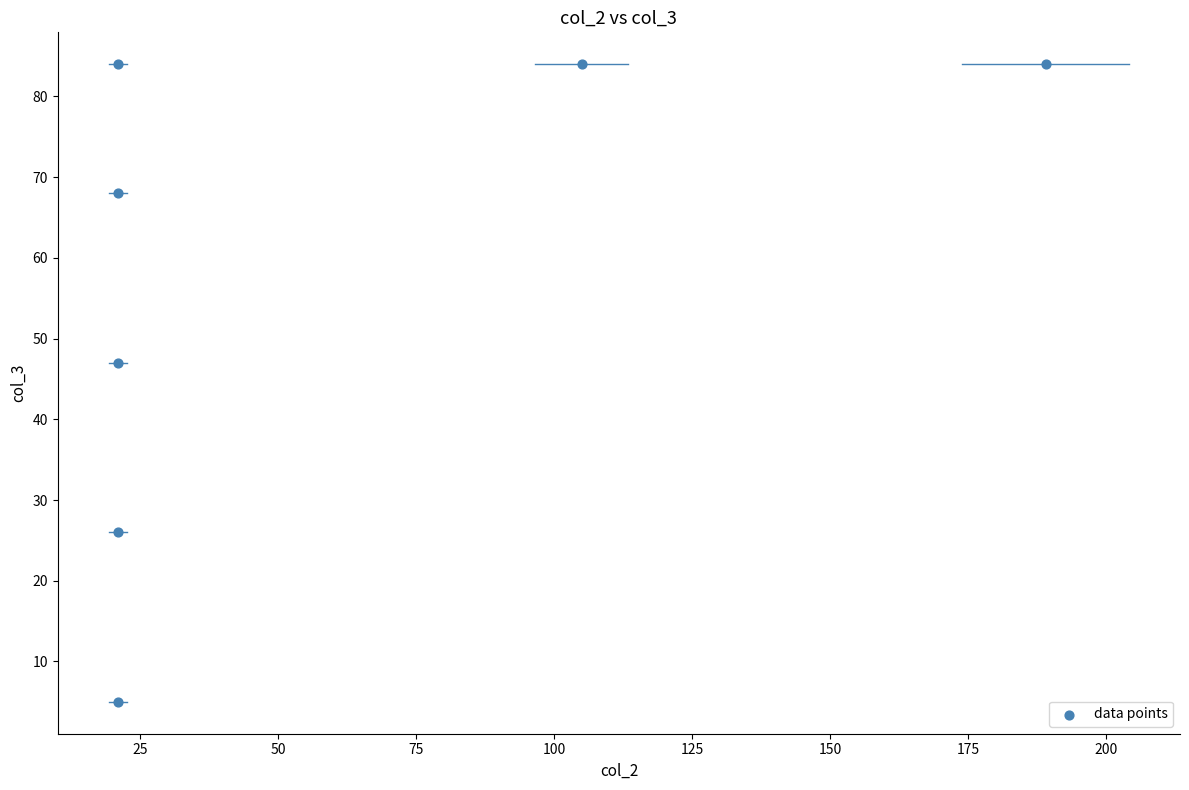

What Y value in the scatter plot is closest to 44?

47